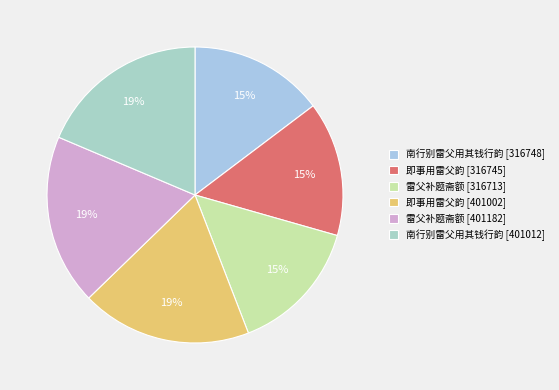

Is the sum of 即事用雷父韵 [316745] and 雷父补题斋额 [401182] greater than half?

No